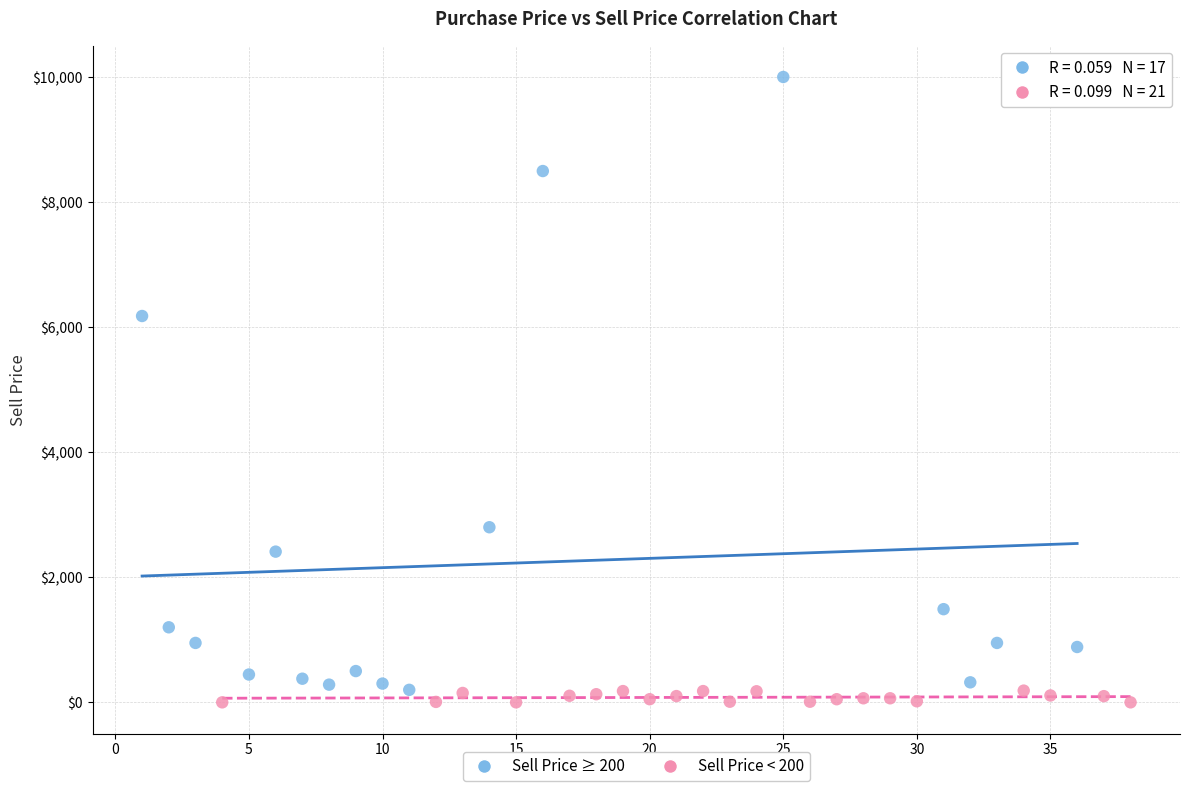

Which series contains the highest Y value?

Sell Price ≥ 200